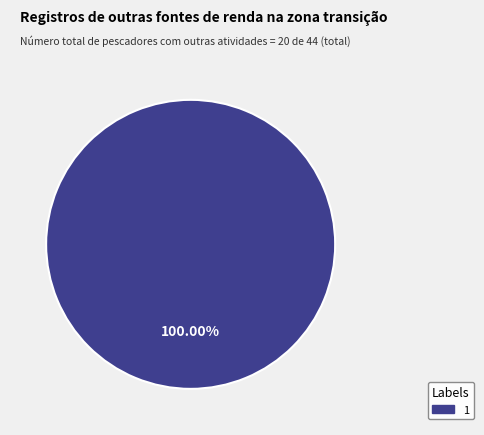

Is there any slice that represents more than half of the pie?

Yes